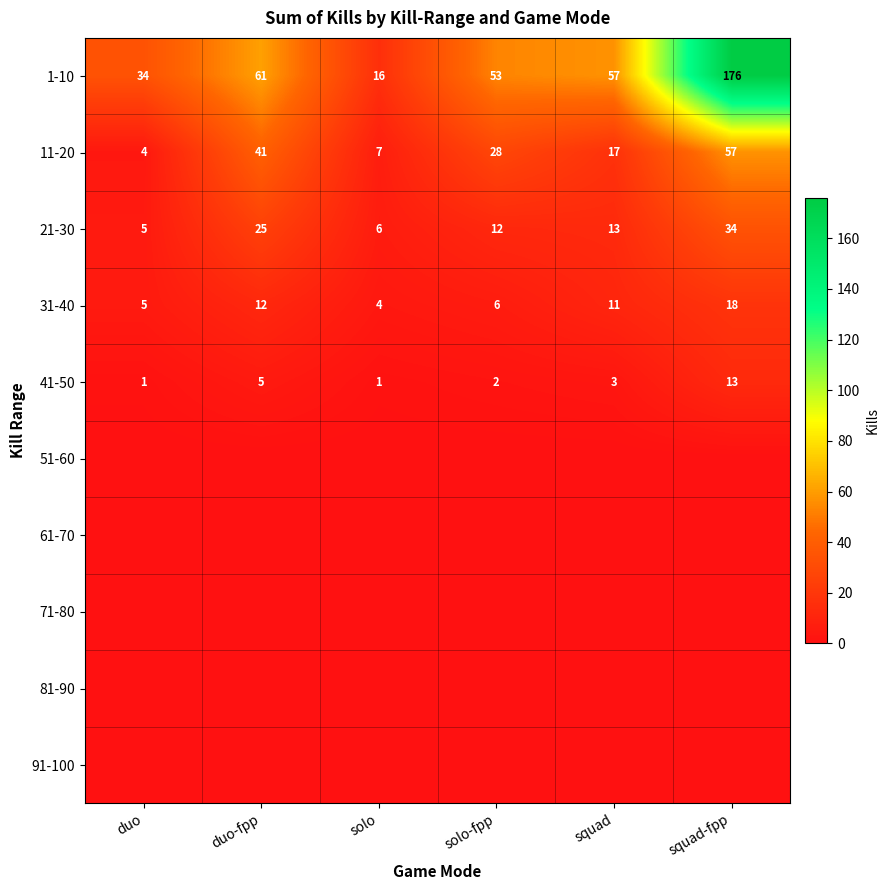

True or false: 31-40 has a value of 24 at squad-fpp.

False